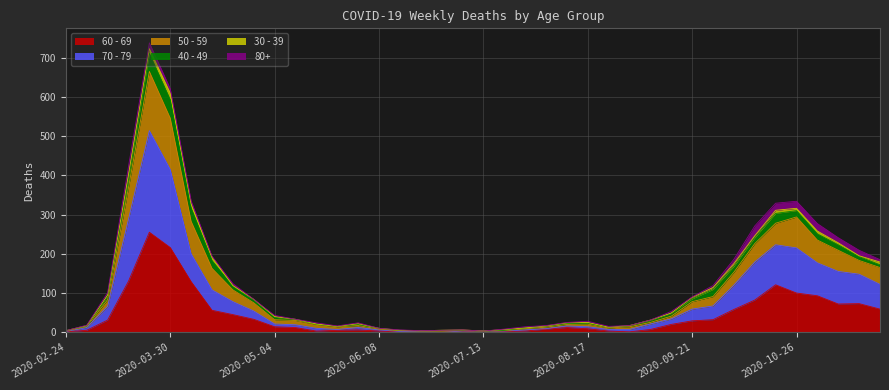

Is the value of 70 - 79 at 2020-07-06 greater than the value of 60 - 69 at 2020-10-12?

No